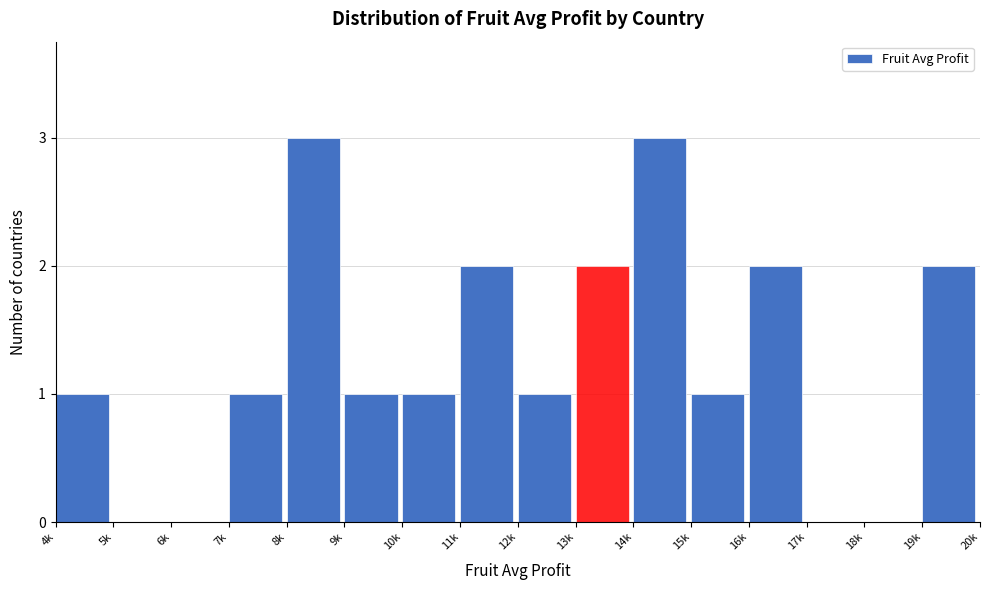

Reading left to right, what are all the values shown in this chart?

4k=1	5k=0	6k=0	7k=1	8k=3	9k=1	10k=1	11k=2	12k=1	13k=2	14k=3	15k=1	16k=2	17k=0	18k=0	19k=2